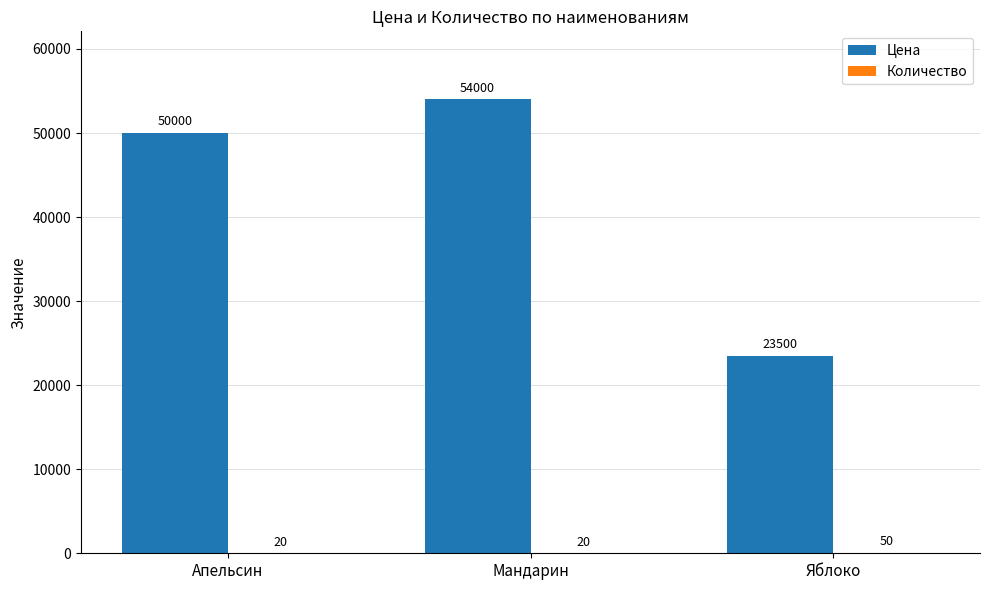

True or false: Цена has a value of 4948 at Яблоко.

False